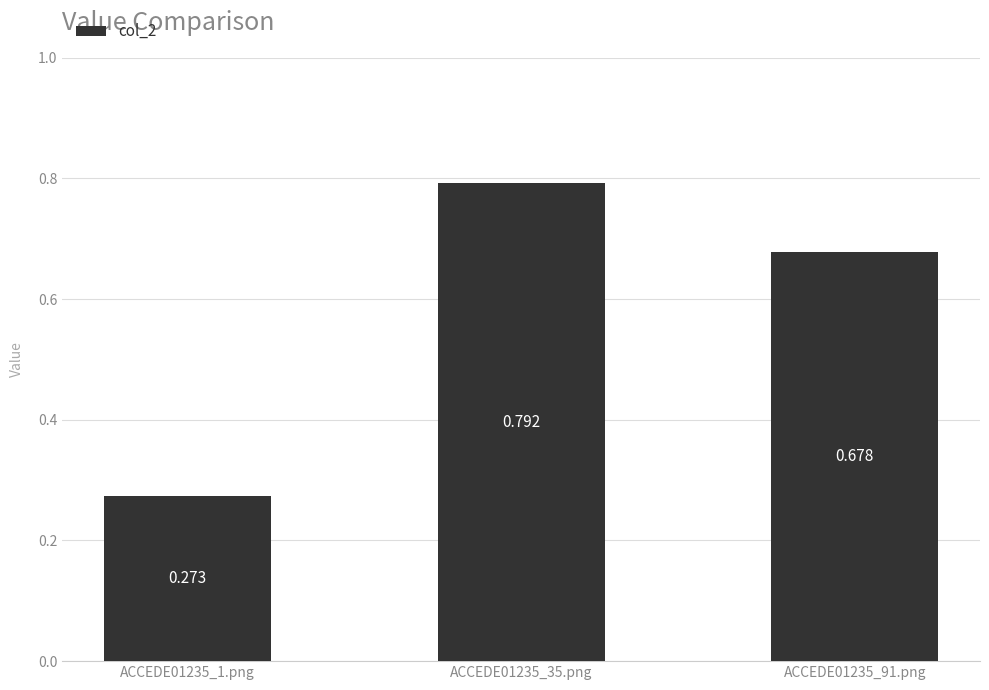

What is the label of the 3rd bar from the left?

ACCEDE01235_91.png